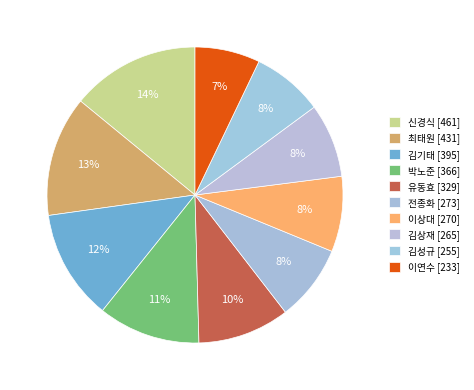

To the nearest percent, what is the difference between the largest and smallest slice percentages?

7%